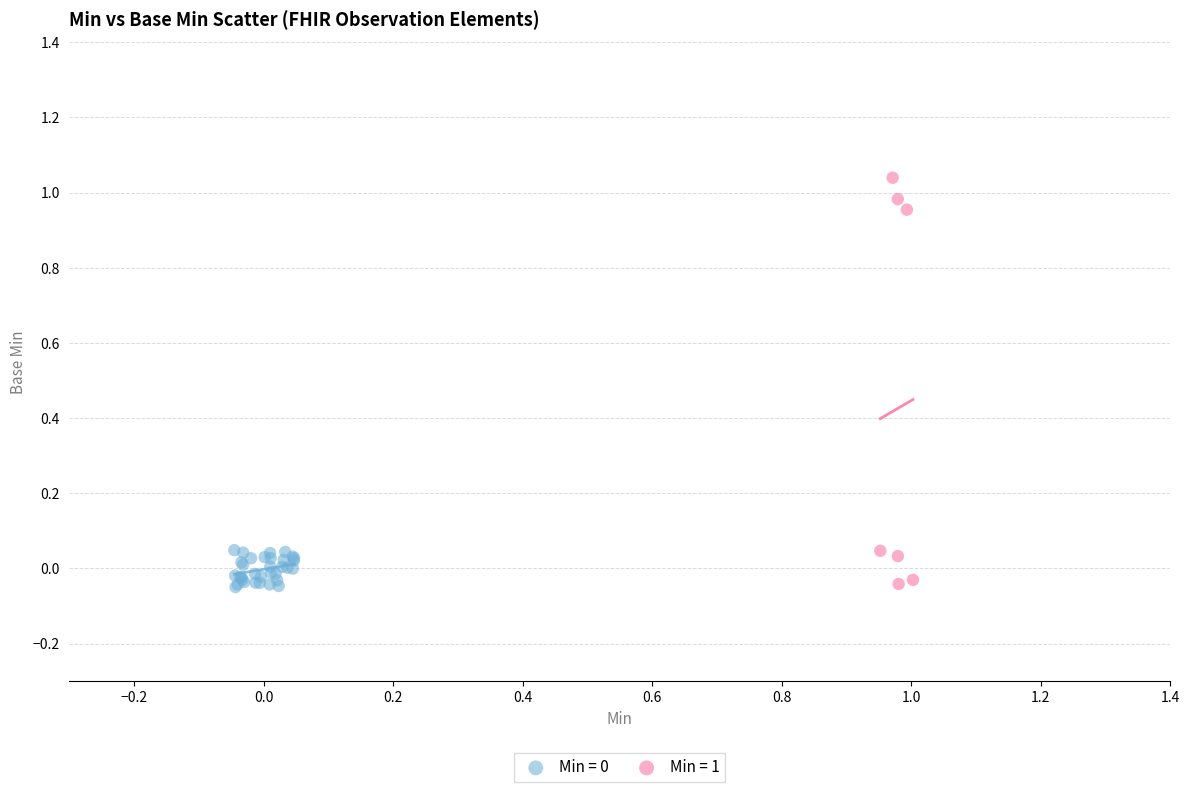

Which series has the largest Y range (max minus min)?

Min = 1